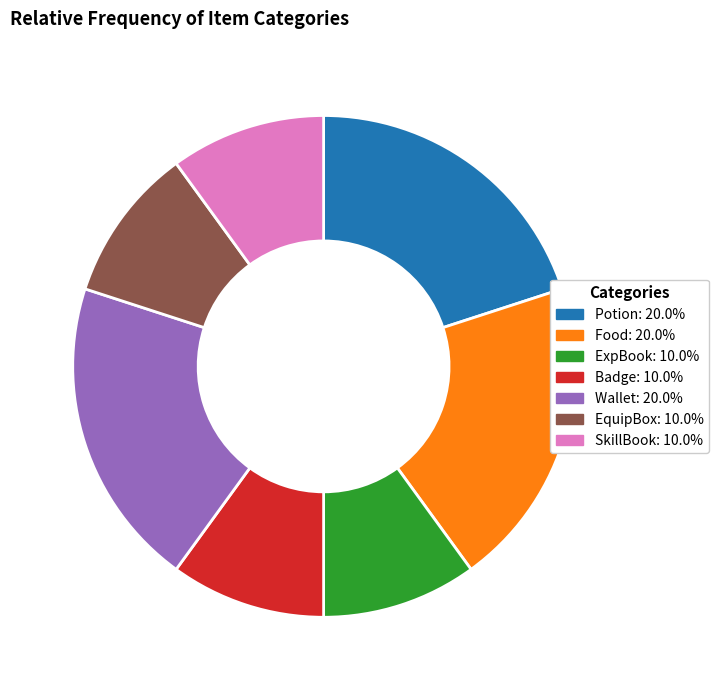

What is the ratio of the value at Potion to the value at Badge?

2.0